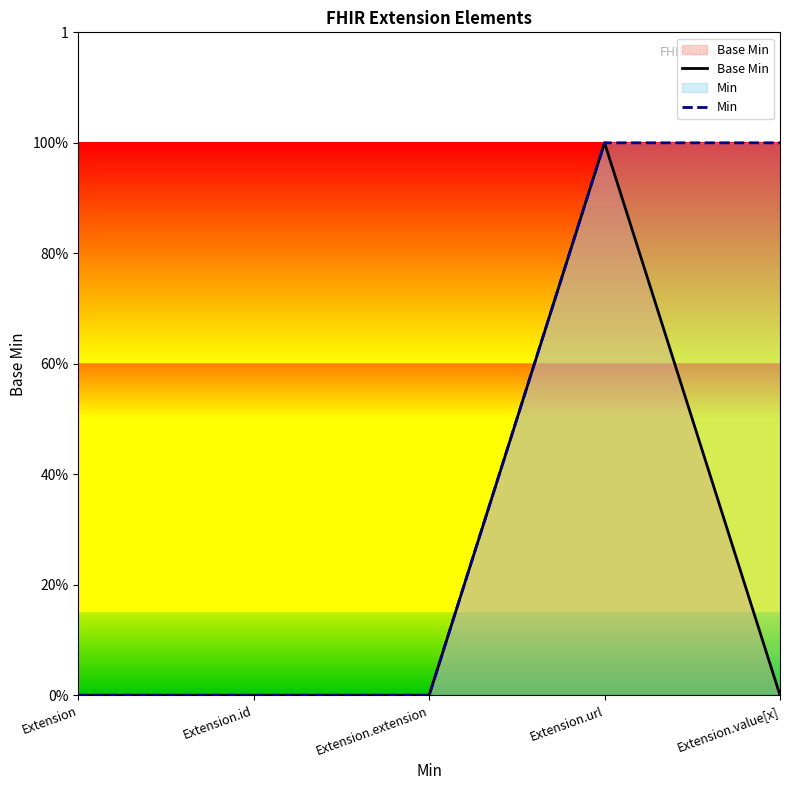

What are all the series names shown in the legend?

Base Min, Min